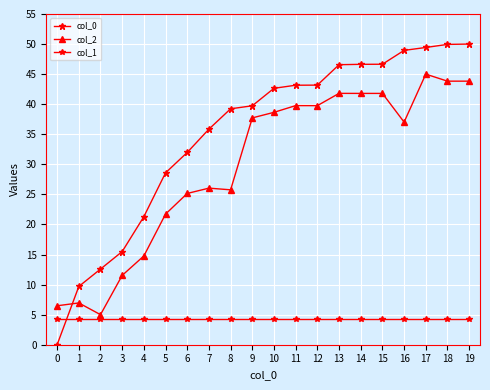

How many data points does each series have?

20